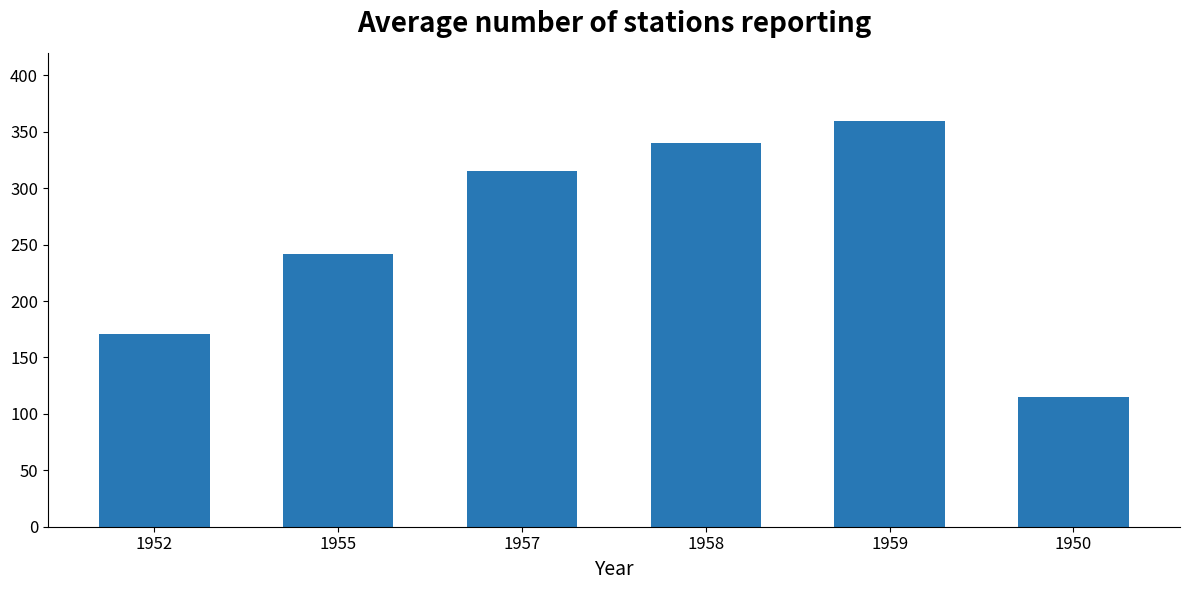

The chart shows a value of 197 at 1950. True or false?

False